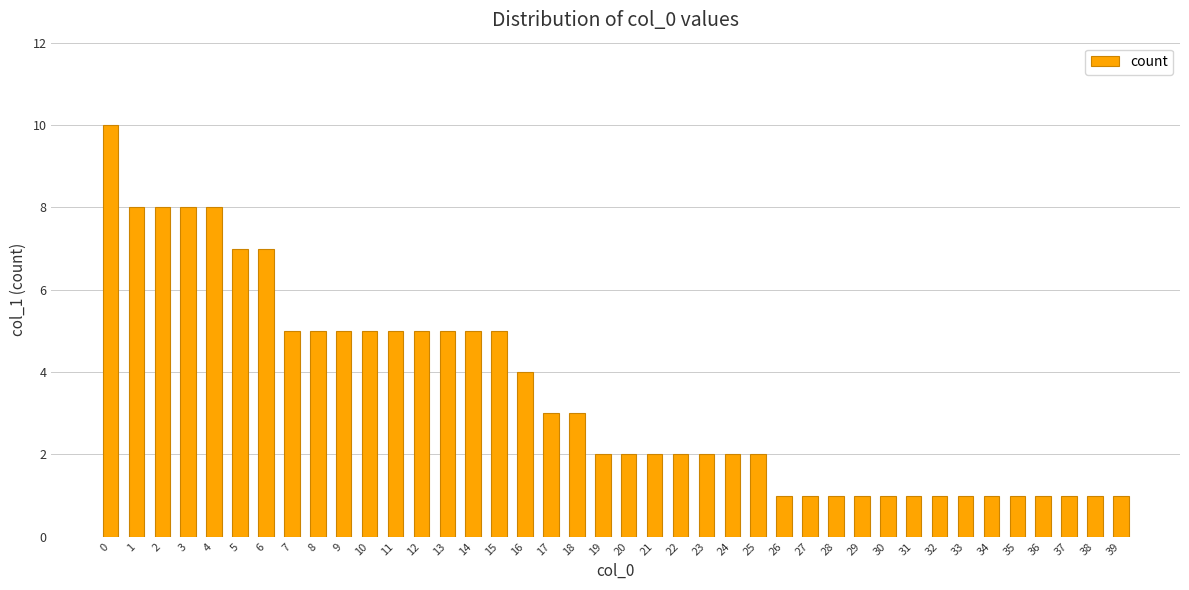

What value does the data have at 13?

5